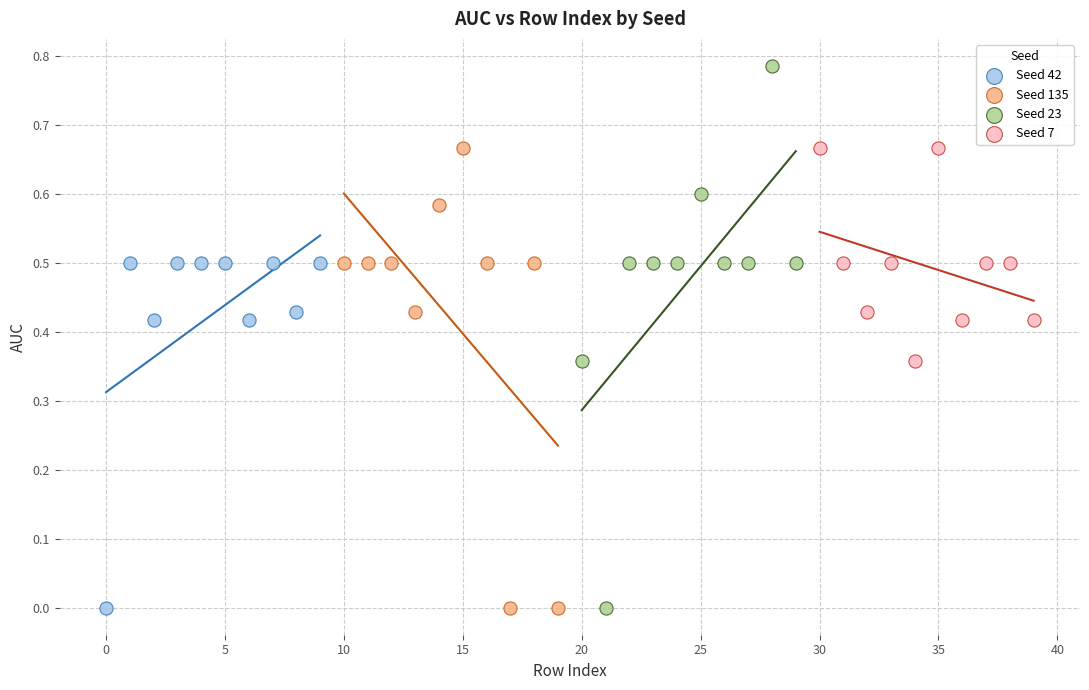

Which series has the widest spread of Y values?

Seed 23